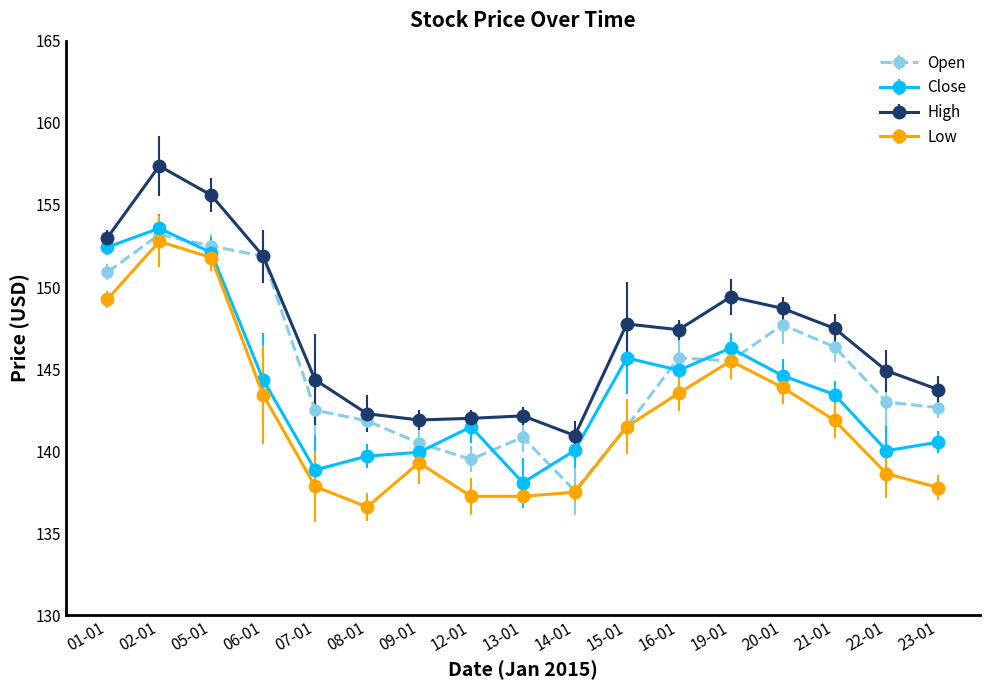

Read the Open value at 20-01.

147.7